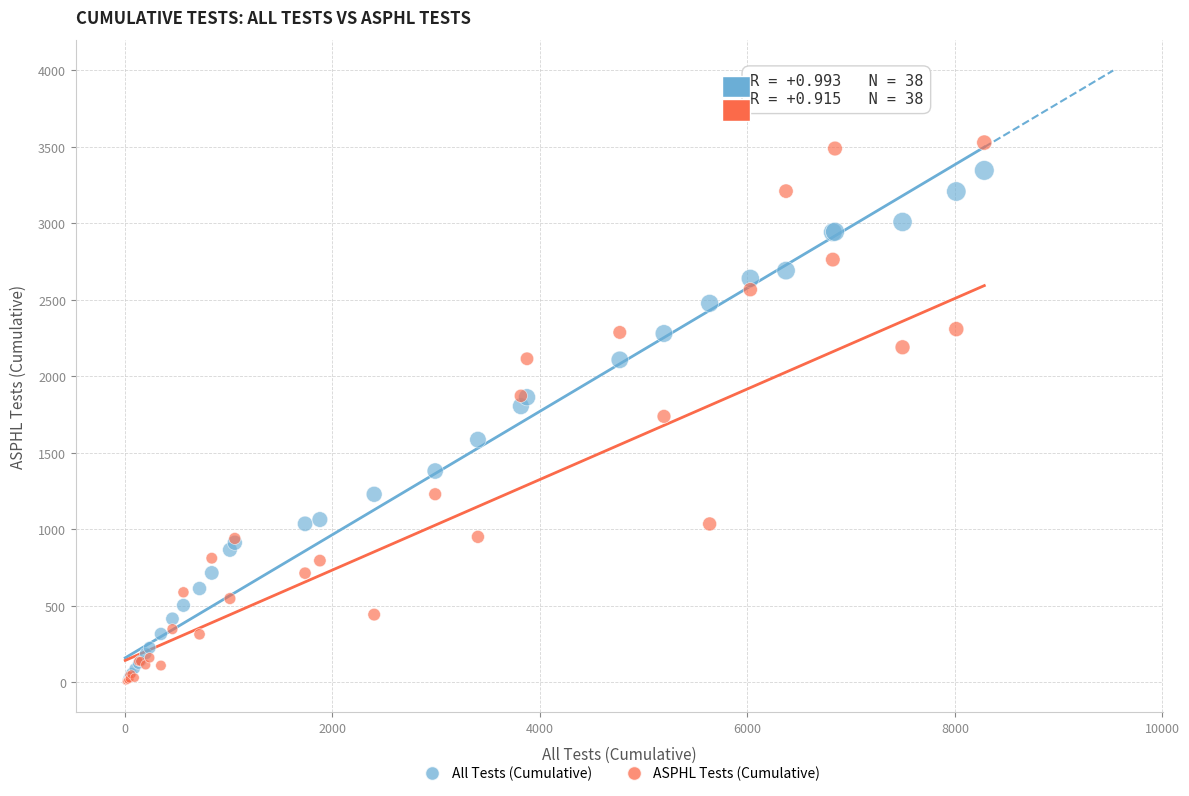

What are all the series names shown in the legend?

All Tests (Cumulative), ASPHL Tests (Cumulative)